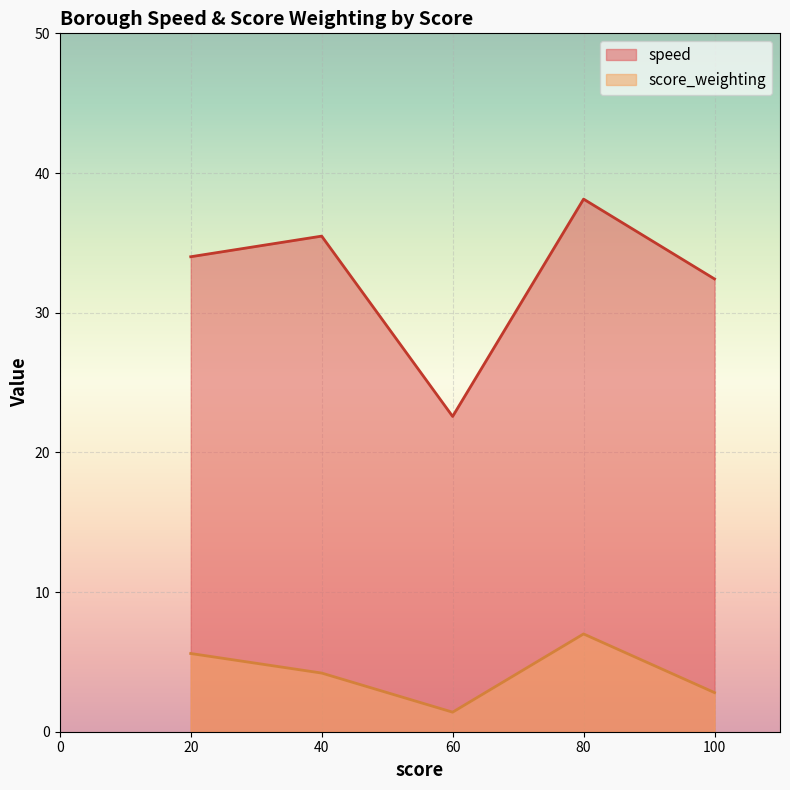

Which series has the largest total across all categories?

speed